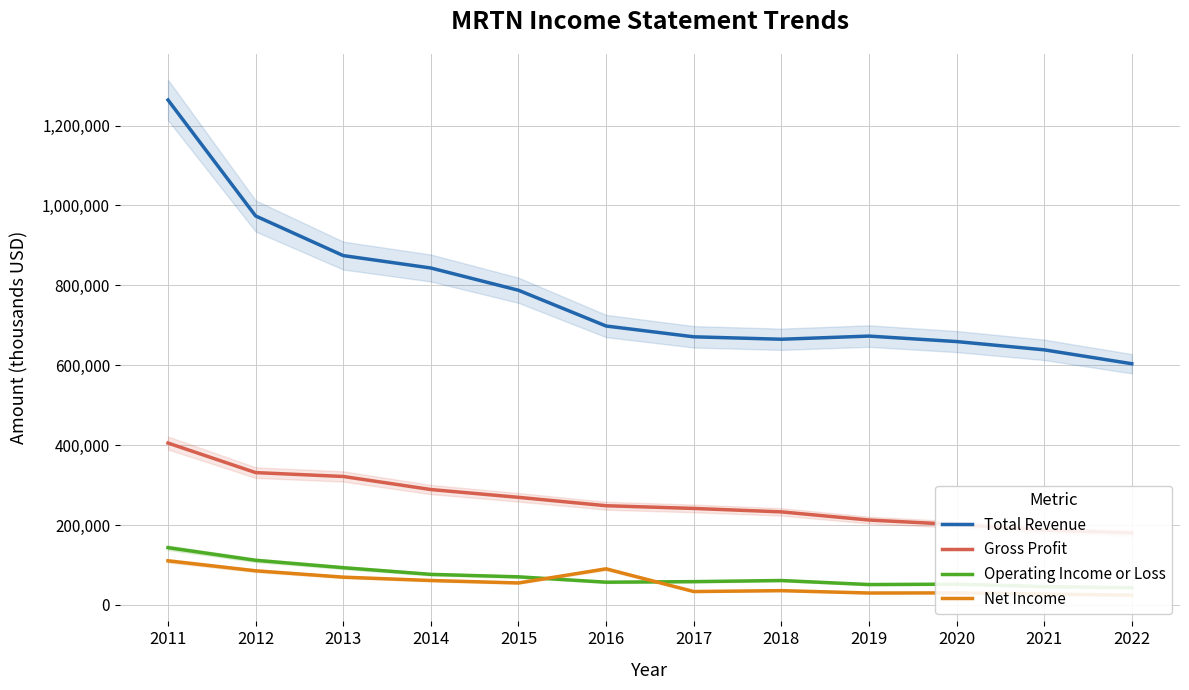

Which category has the highest value in the Net Income series?

2011